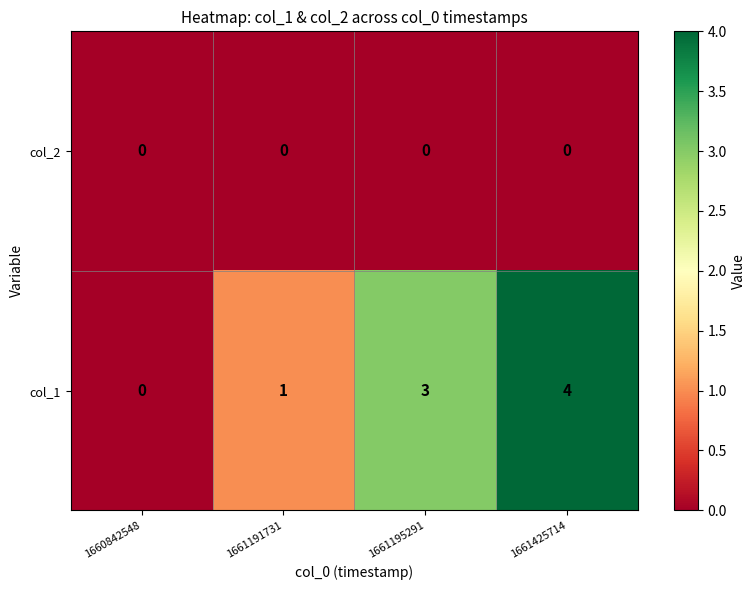

What is the approximate value of col_1 at 1661195291?

3